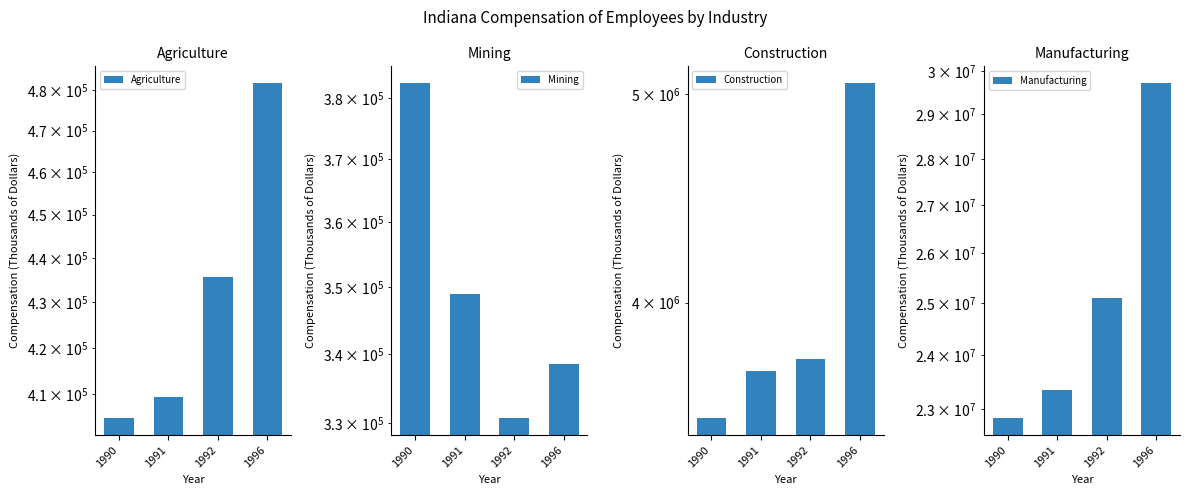

The Manufacturing series shows 25109601 at 1992. True or false?

True